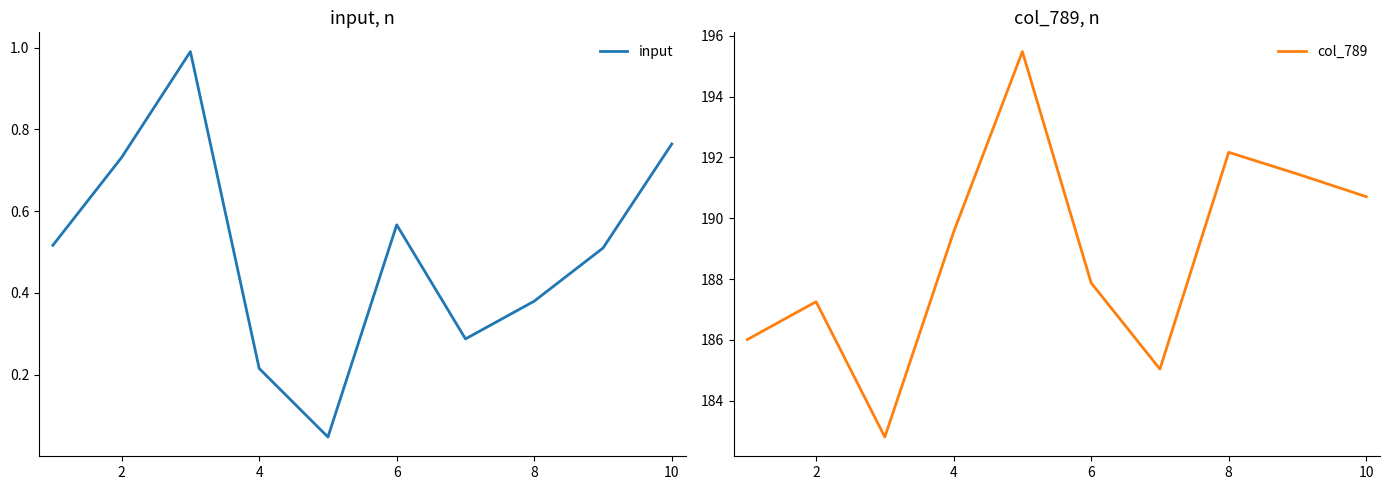

The value of col_789 at 10 is 190.7. True or false?

True